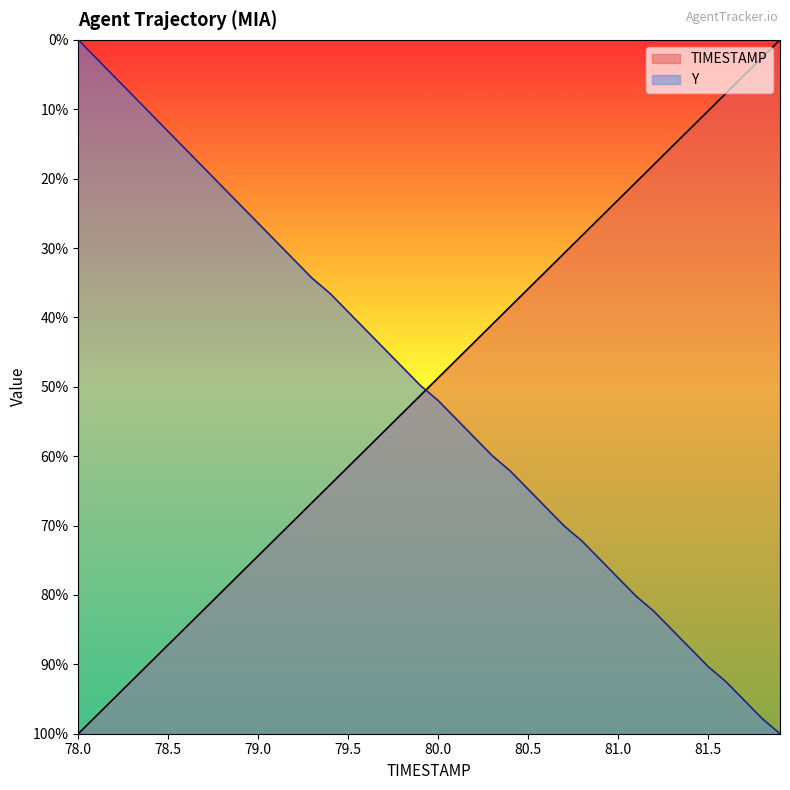

At which label does Y reach its peak?

78.0